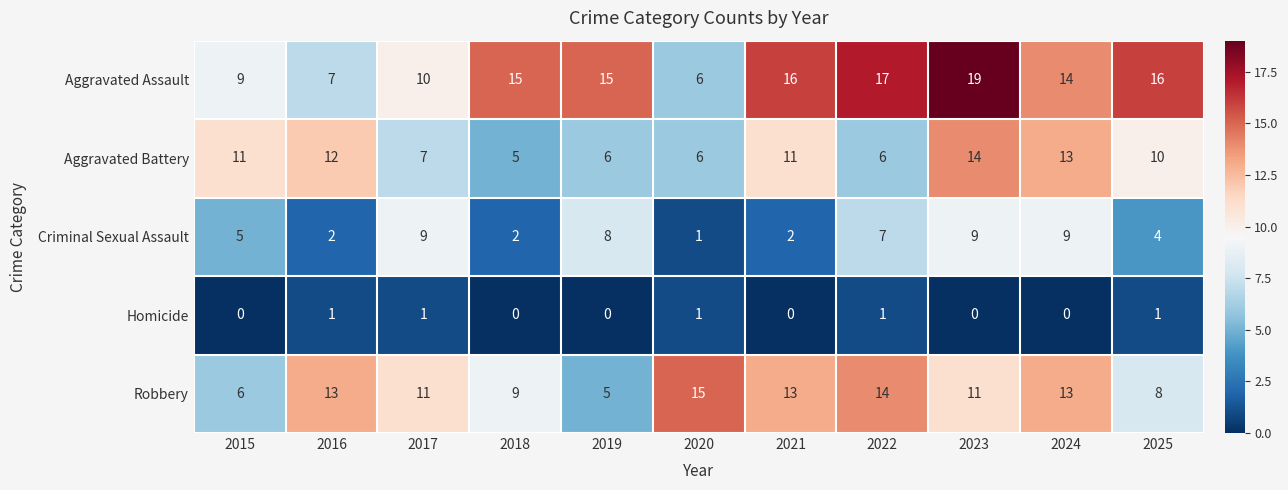

Which series has the largest range (max minus min)?

Aggravated Assault